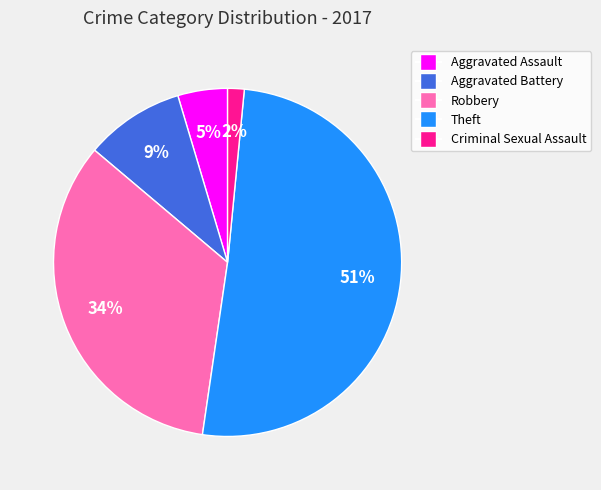

What percentage is the Robbery slice, to the nearest percent?

34%